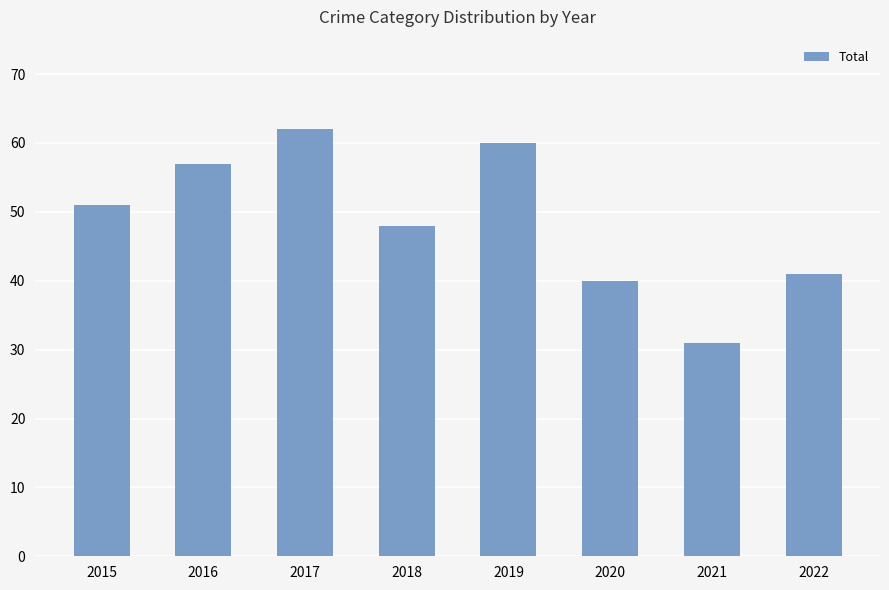

At which label is the value closest to 46?

2018